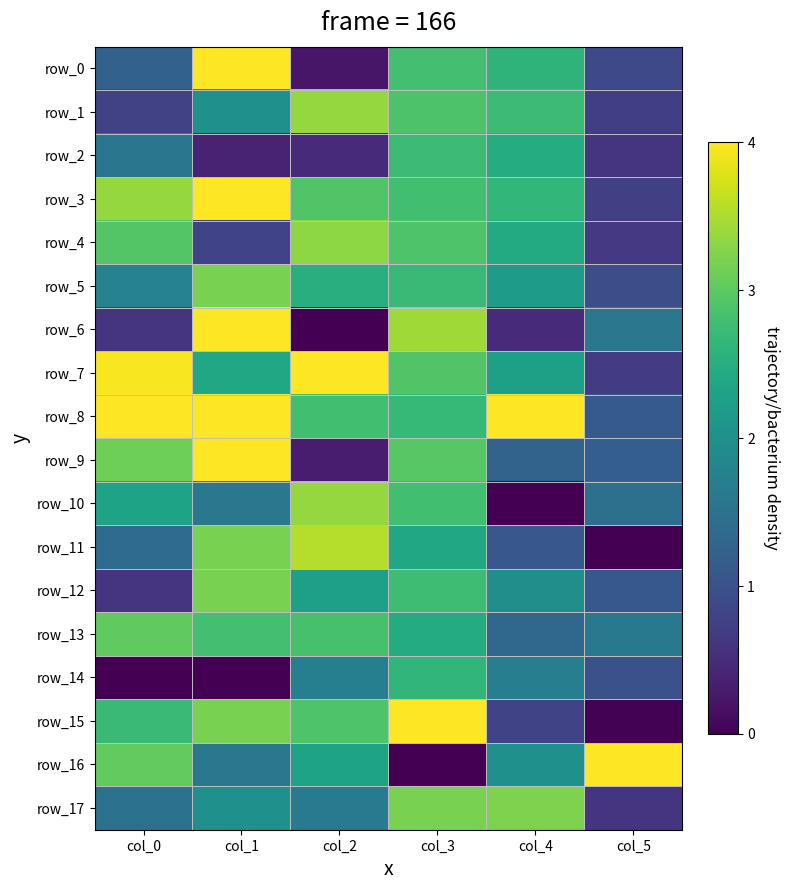

Which category has the highest value in the row_13 series?

col_0